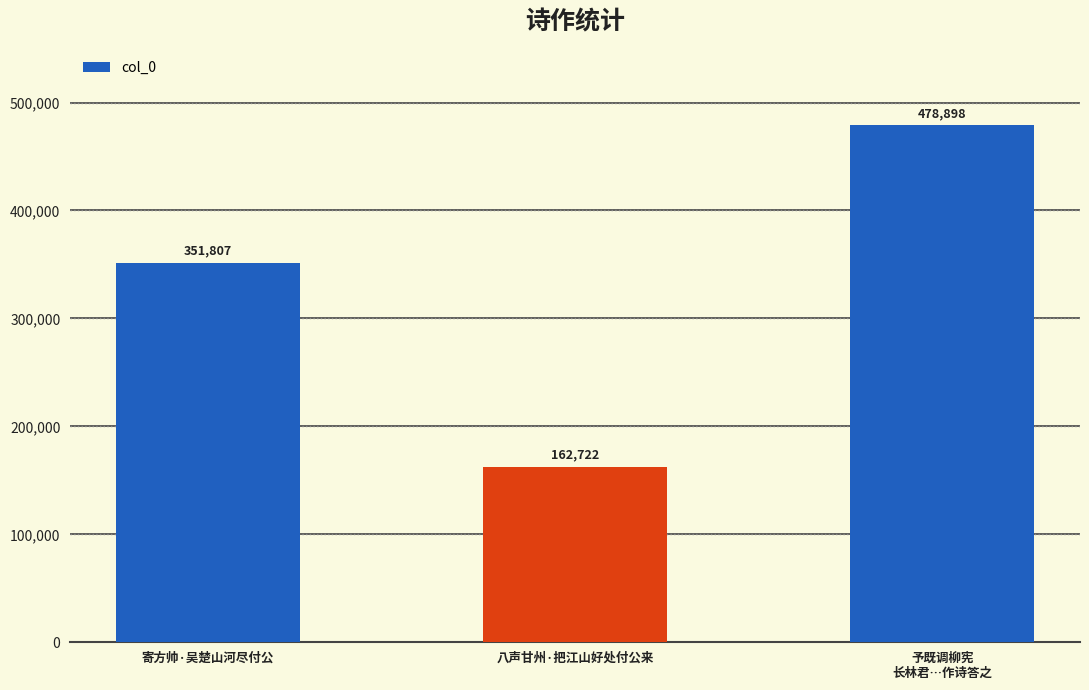

The value at 寄方帅·吴楚山河尽付公 is 351807. True or false?

True